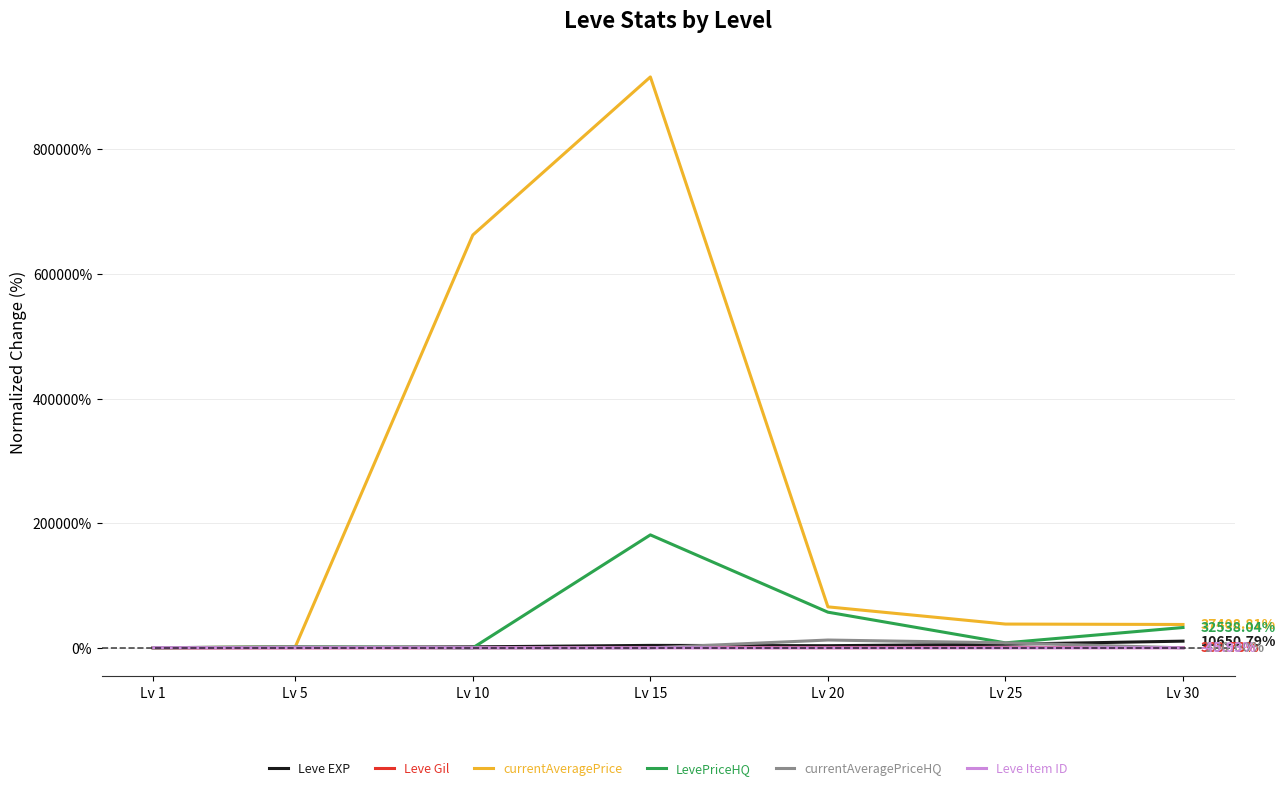

At how many categories does at least one series exceed 399427?

2